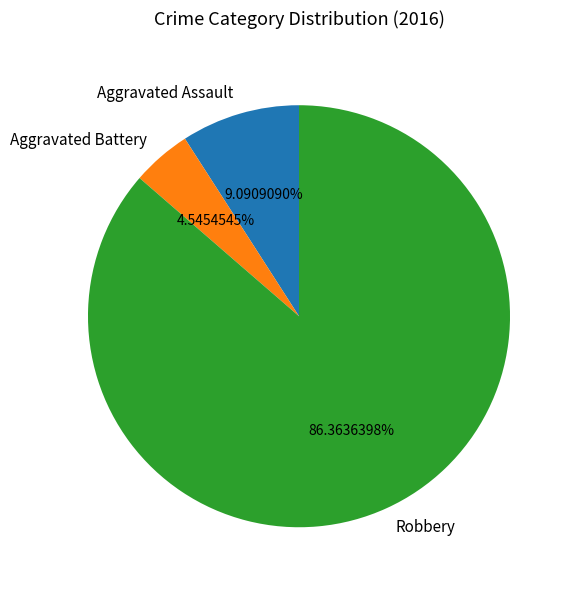

Approximately how many times larger is the value at Aggravated Battery compared to Aggravated Assault?

0.5